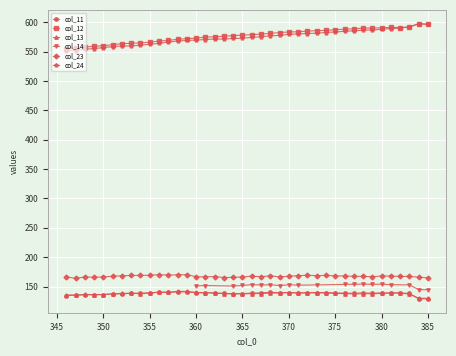

How many interior local valleys does the col_24 series have?

2